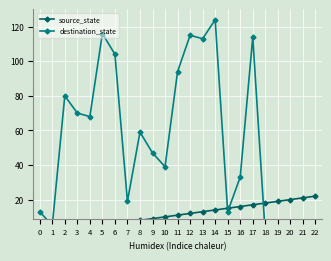

How many distinct data groups are displayed?

2